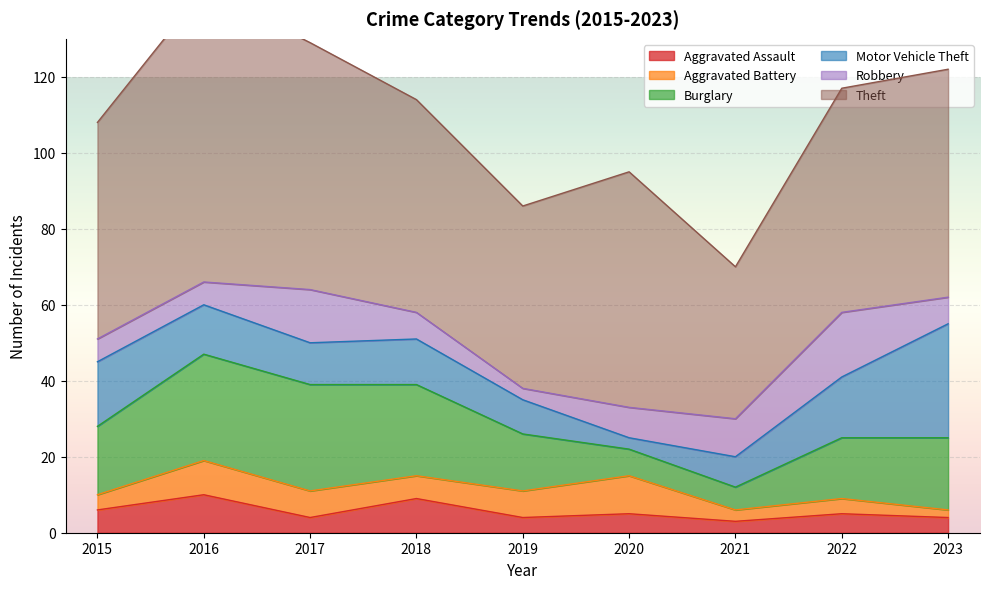

Where is the first local maximum for Robbery?

2017